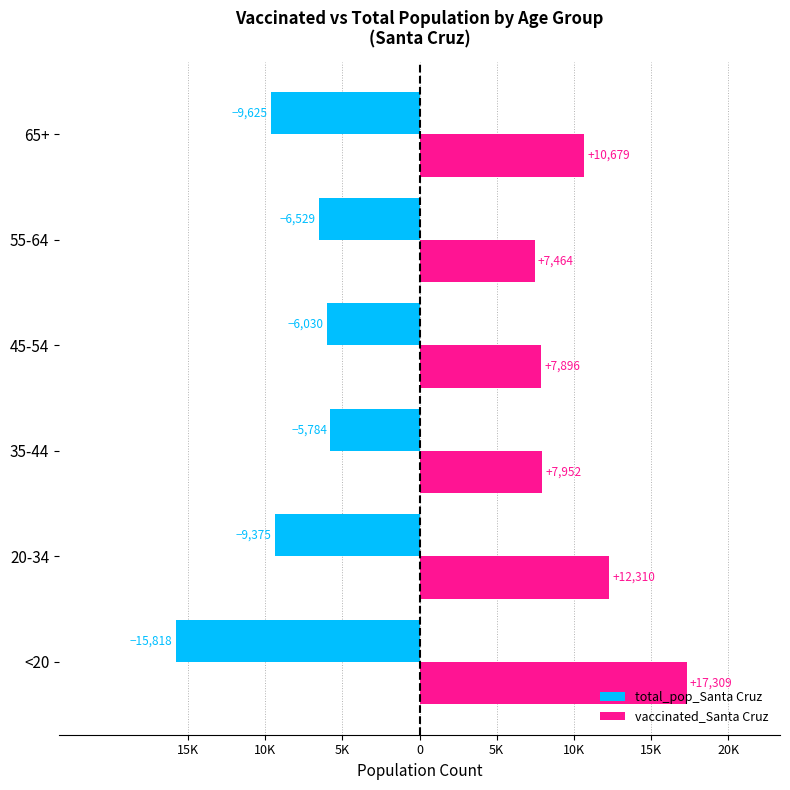

What are all the series names shown in the legend?

total_pop_Santa Cruz, vaccinated_Santa Cruz